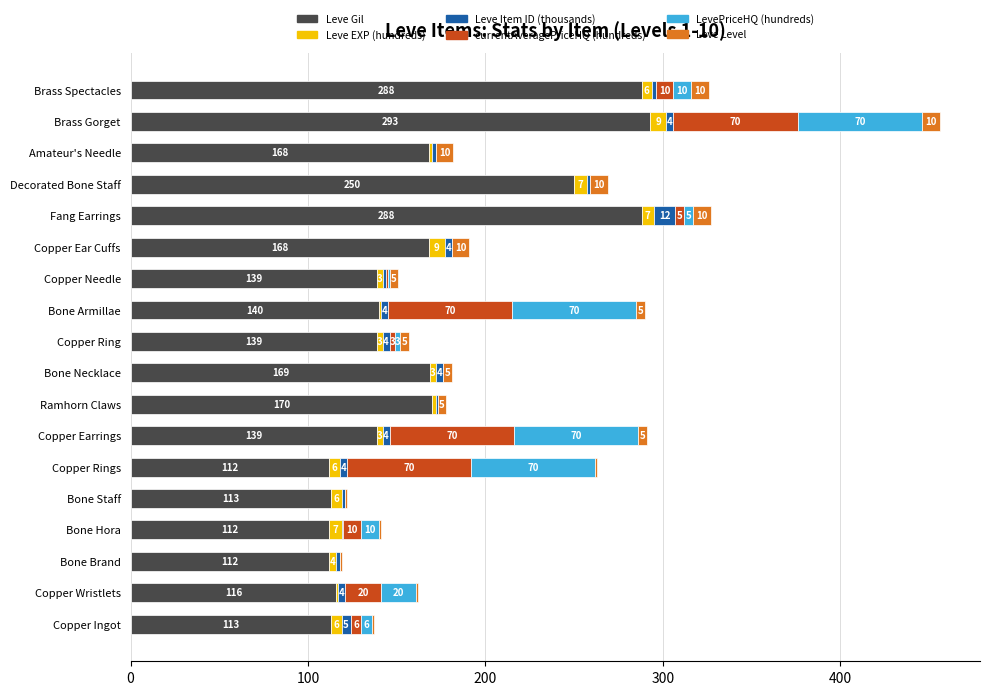

What is the maximum value for Leve Gil?

293